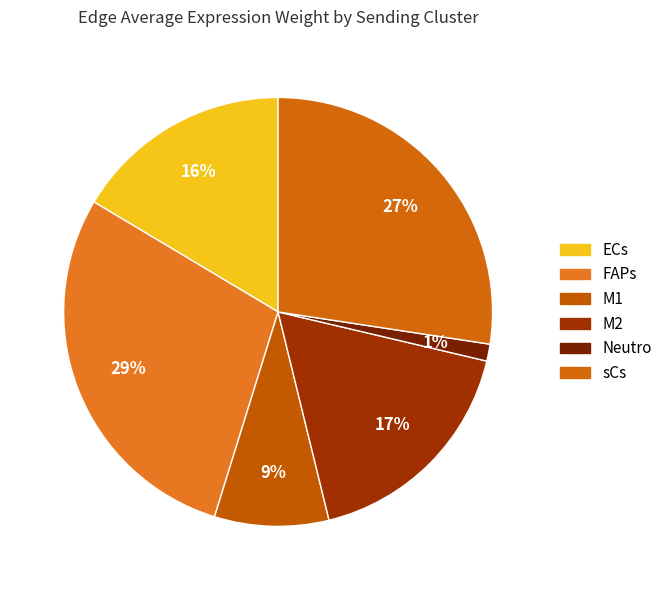

What is the smallest slice in the pie chart?

Neutro